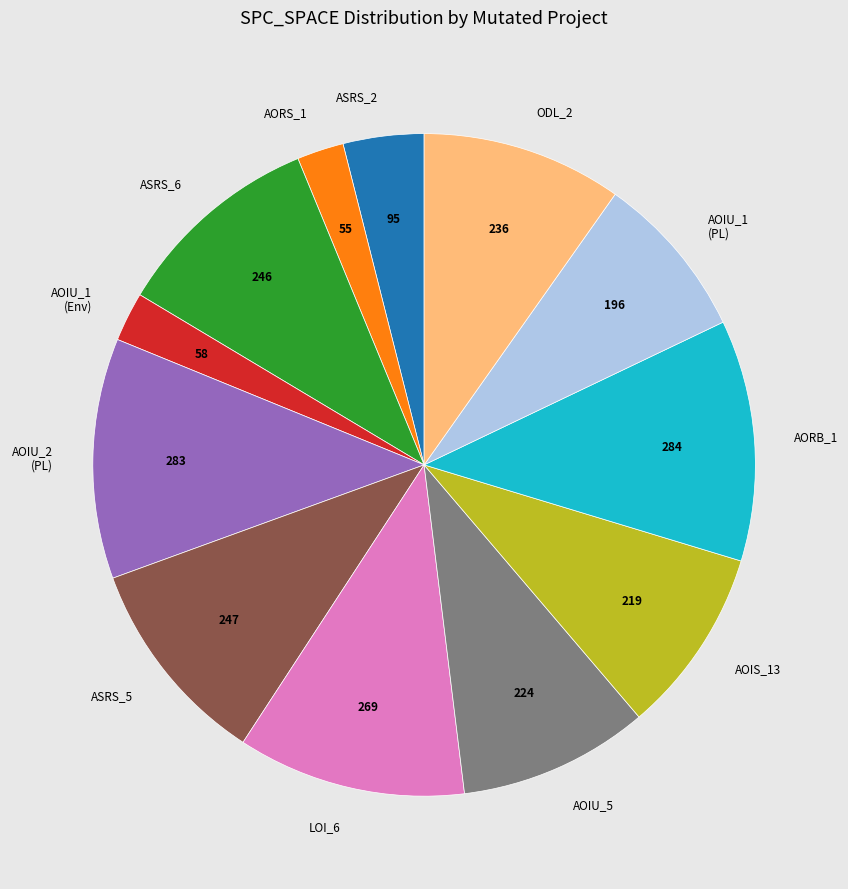

True or false: ASRS_5 accounts for 4% of the total.

False